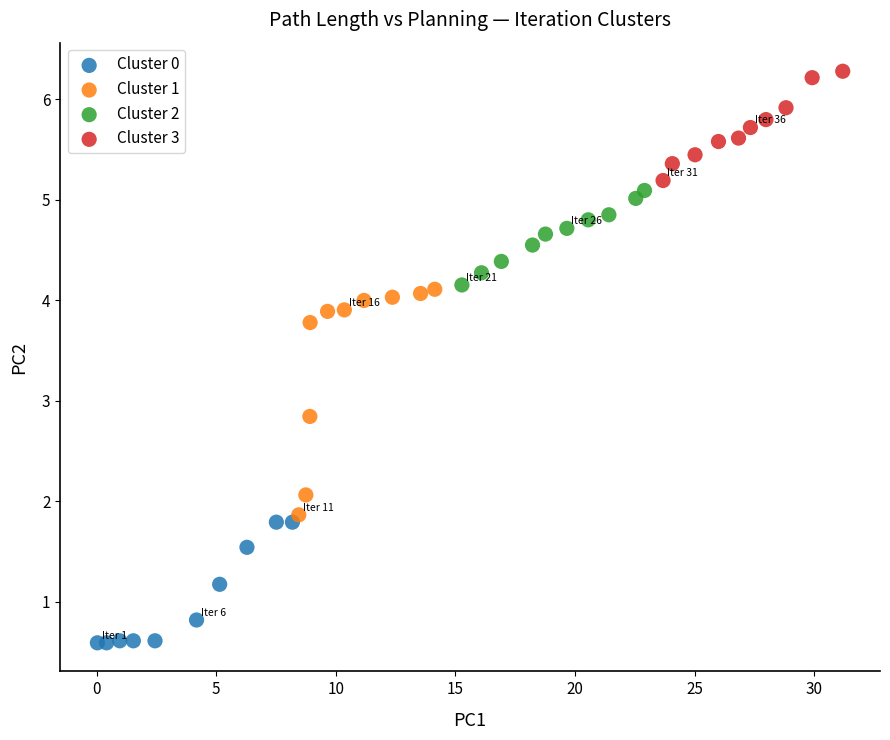

Which series reaches the maximum Y coordinate?

Cluster 3